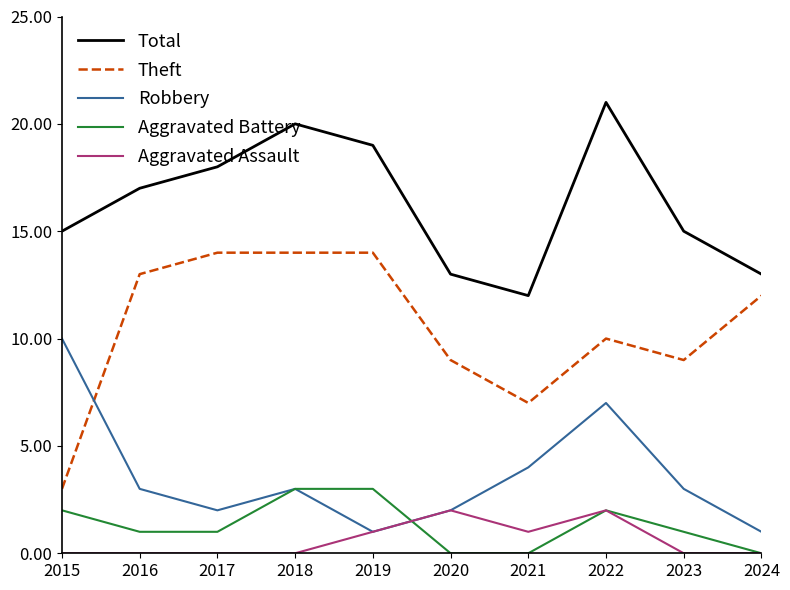

The value of Aggravated Battery at 2024 is 1. True or false?

False